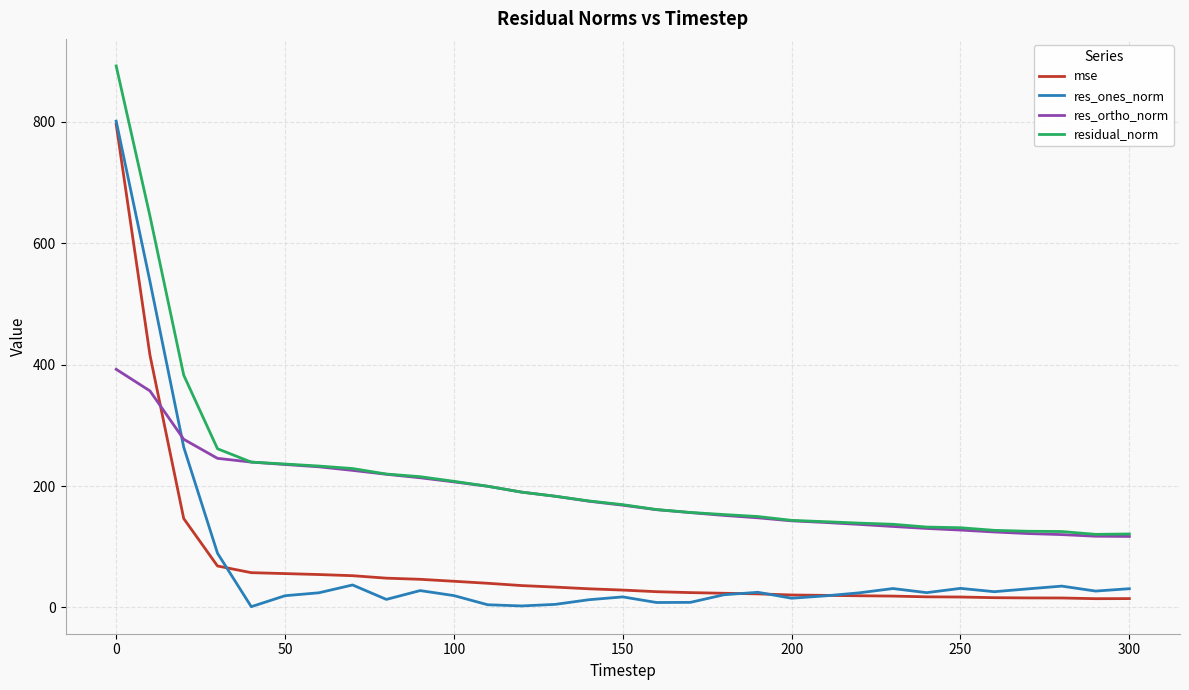

What is the minimum value for res_ortho_norm?

117.0